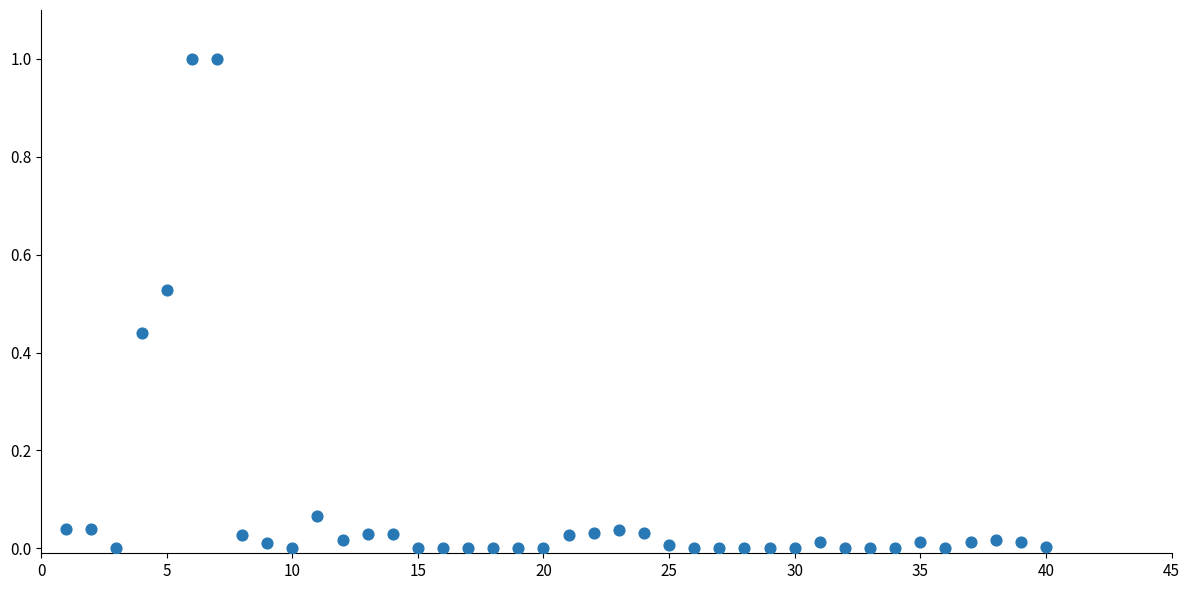

What is the range of Y values (max minus min)?

1.0